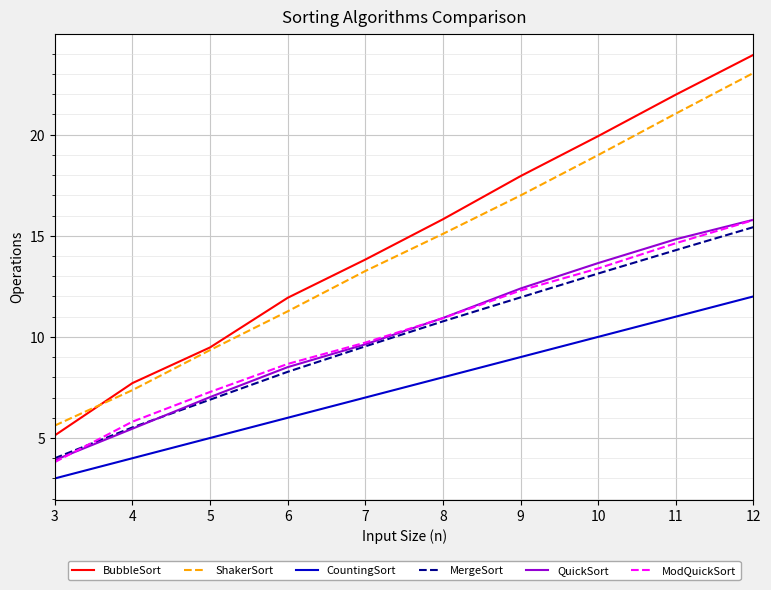

What is the difference between the maximum and minimum values in the ShakerSort series?

17.4